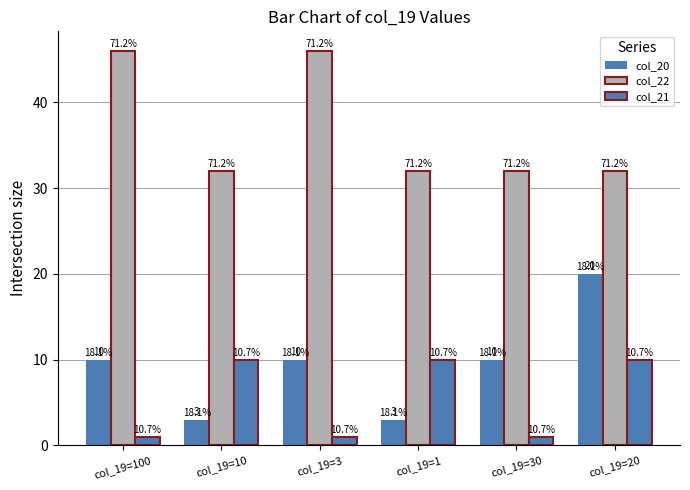

Does the chart contain any negative values?

No